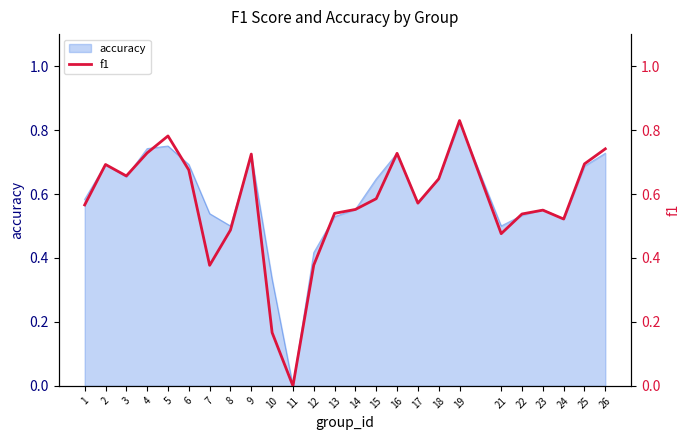

Where is the first local maximum?

2